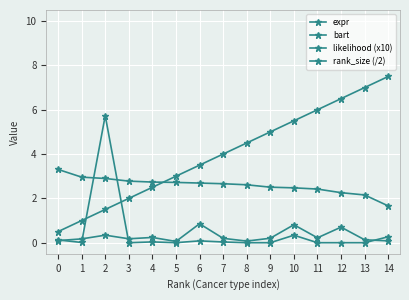

What is the sum of the bart values at 6 and 14?

0.9